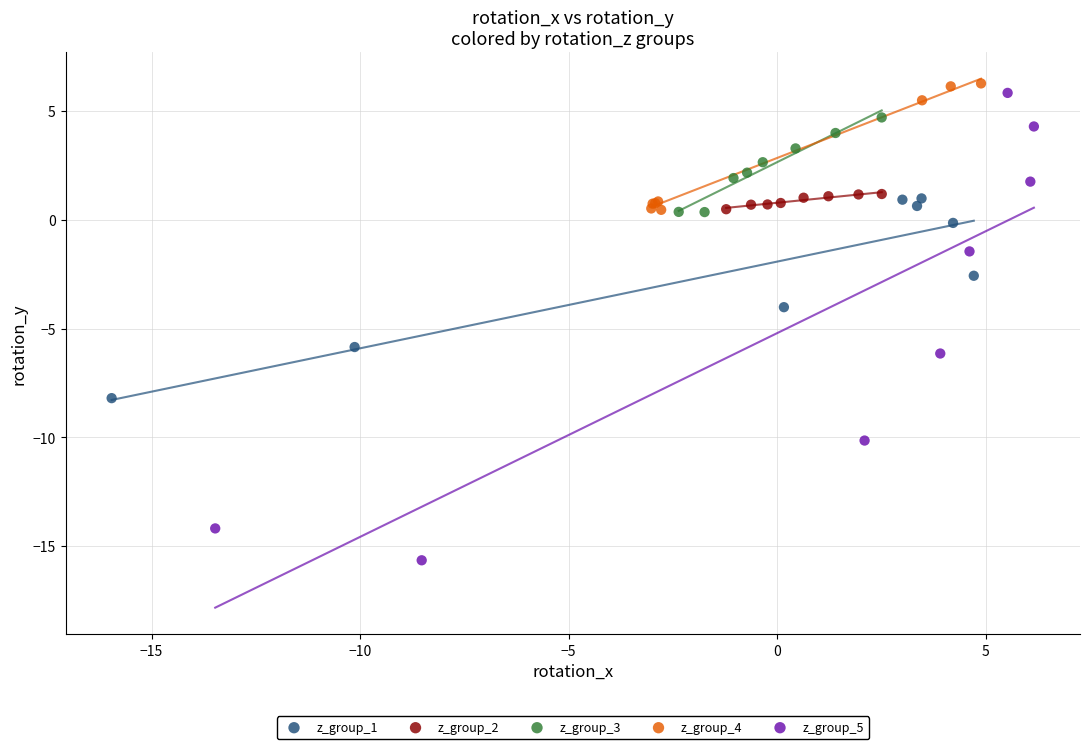

Which series has the largest Y range (max minus min)?

z_group_5